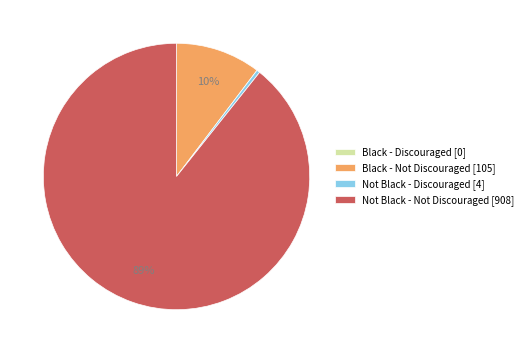

Which category accounts for the majority?

Not Black - Not Discouraged [908]